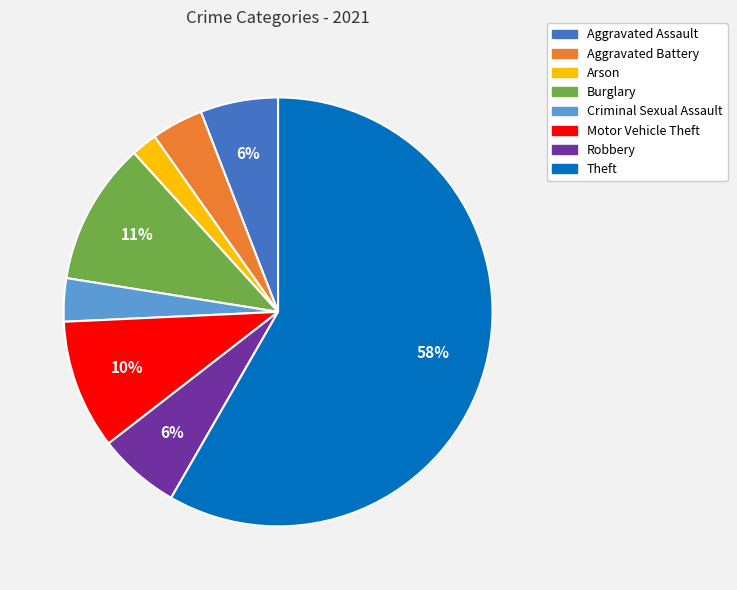

Which slice is the largest?

Theft